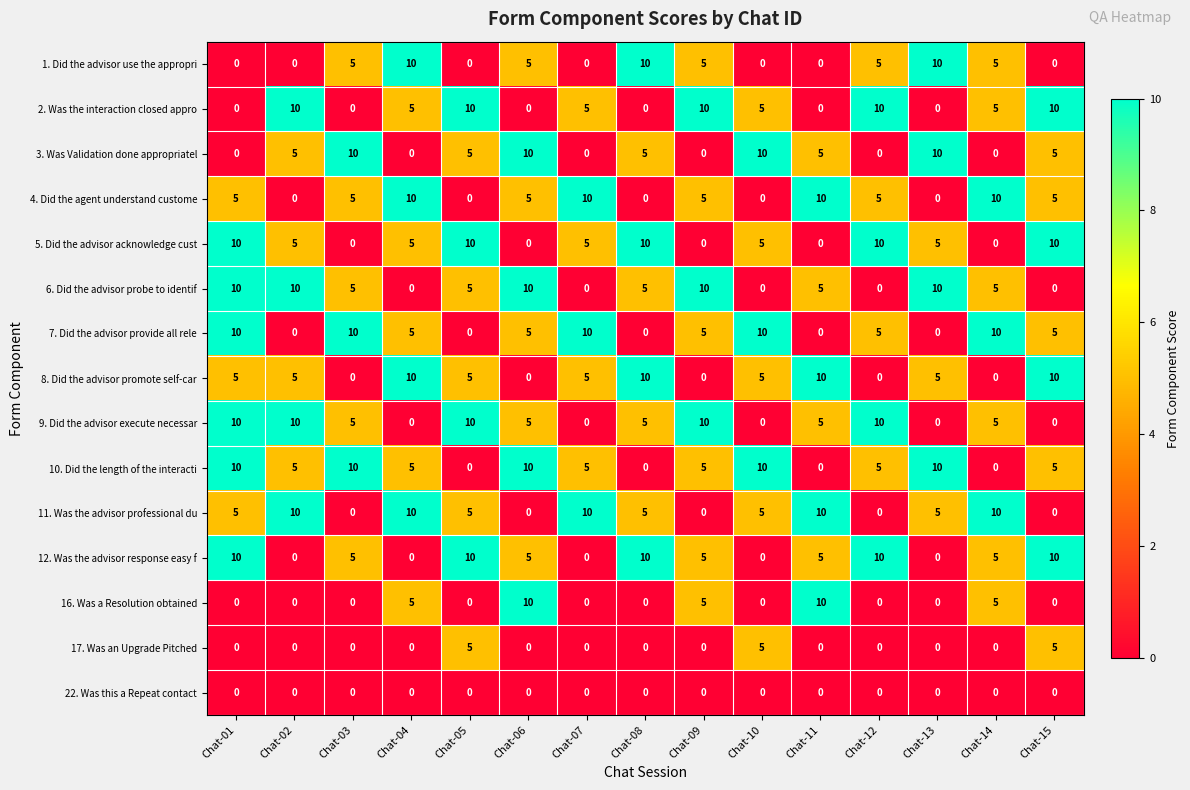

What is the spread (max minus min) of values at Chat-10?

10